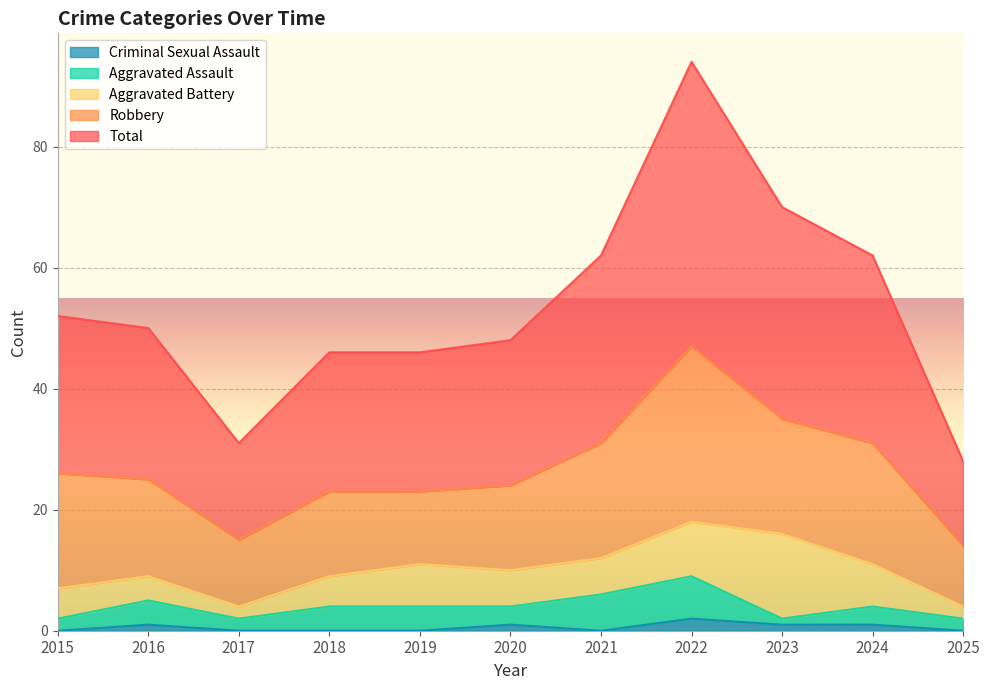

Where is Aggravated Assault nearest to the value 4?

2016